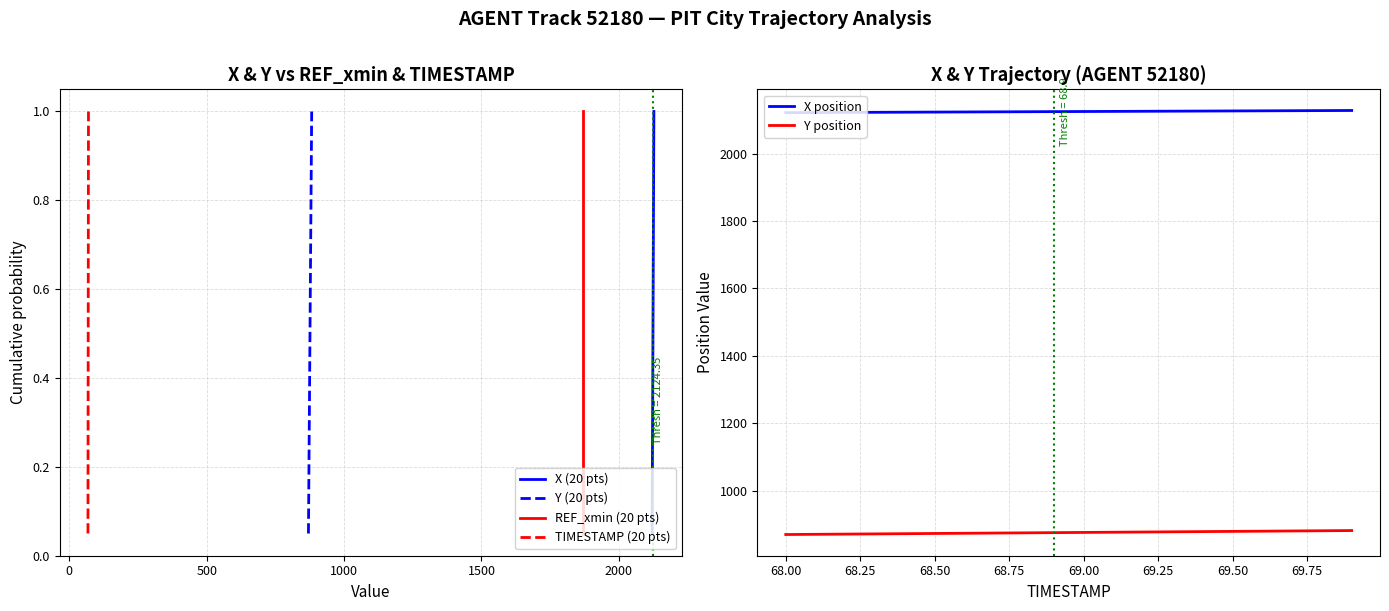

True or false: Y position and X position intersect in this chart.

False